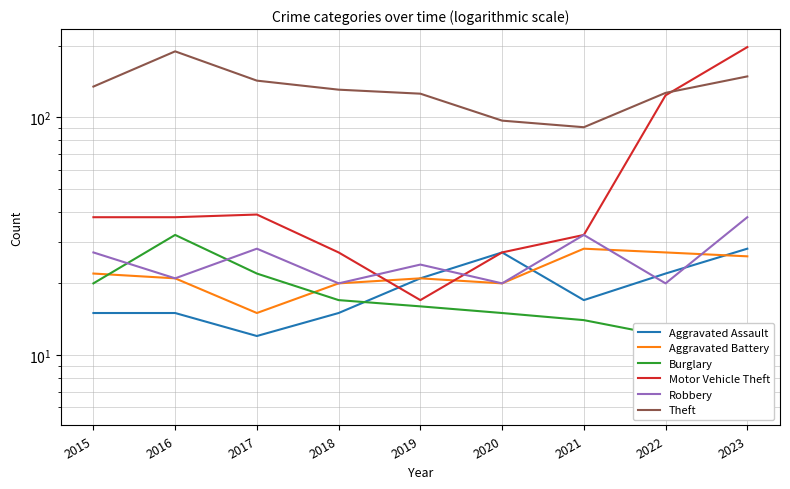

How many lines are shown in the chart?

6